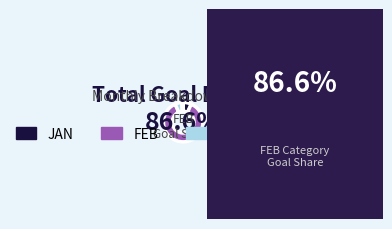

Is there any slice that represents more than half of the pie?

Yes